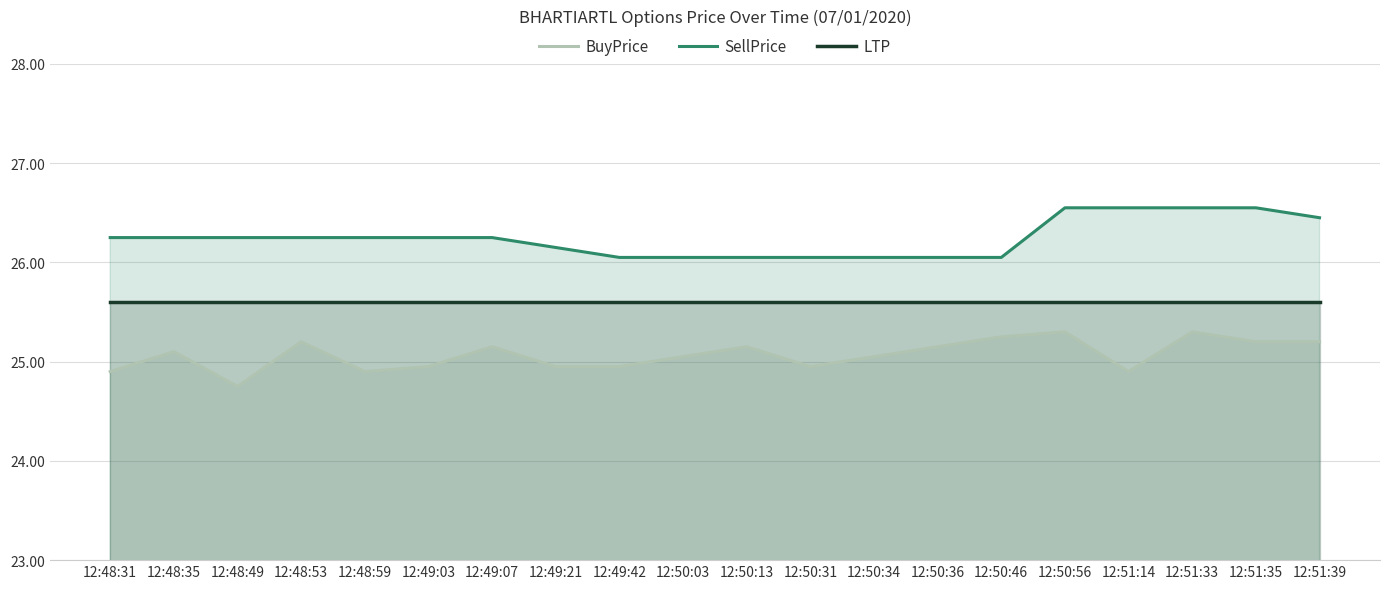

Between 12:50:56 and 12:51:39, which series saw the biggest shift?

BuyPrice